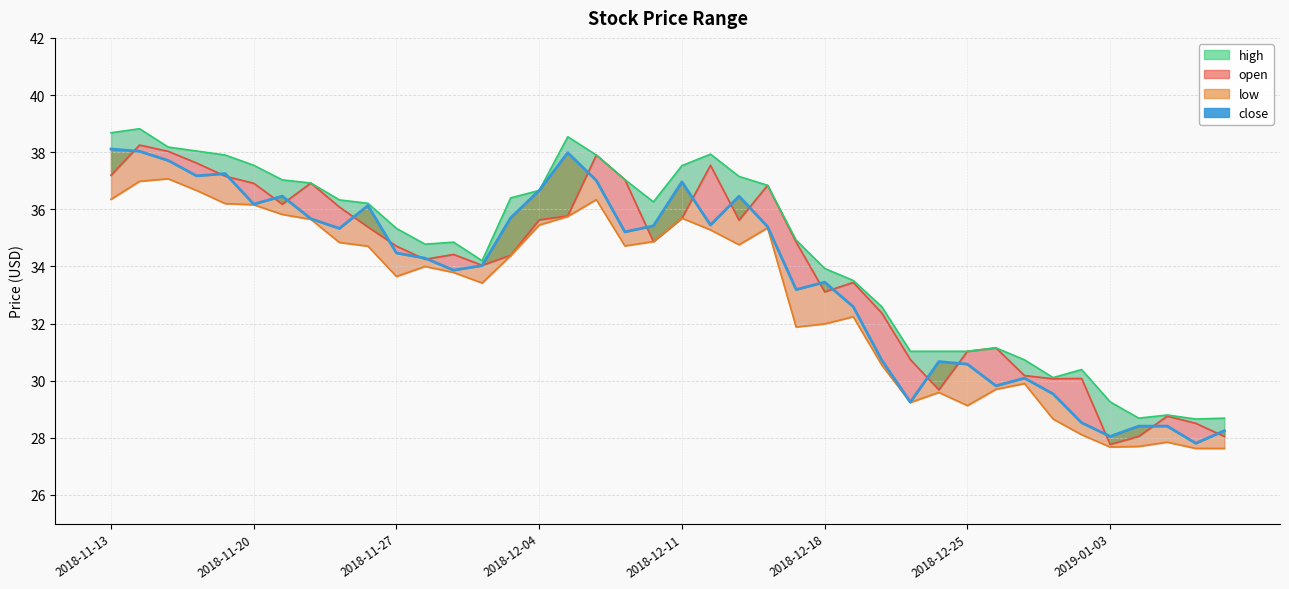

The chart shows a value of 29.2 at 28. True or false?

True